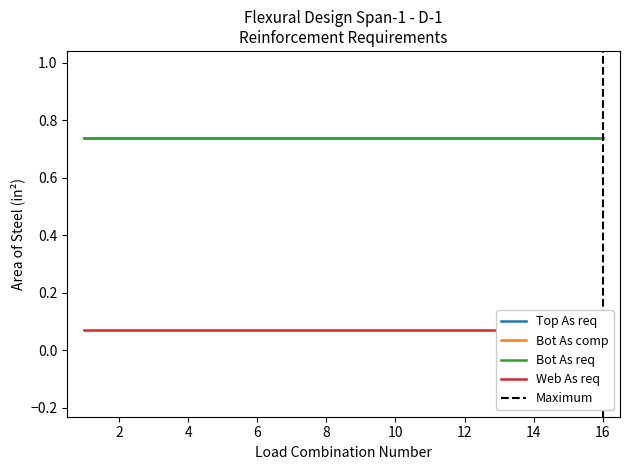

What is the highest value of the Web As req series?

0.1